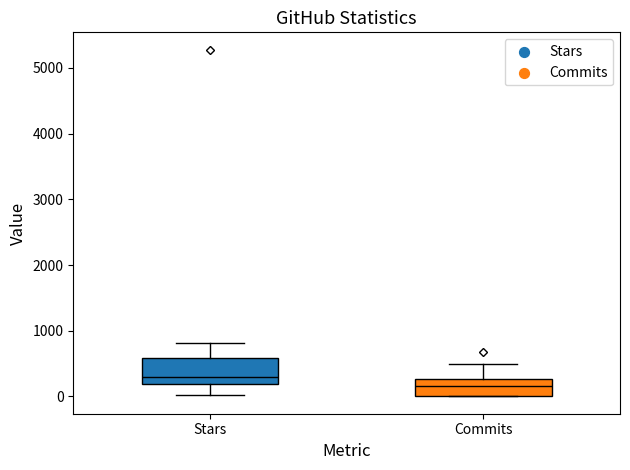

Where does the upper whisker of the box for Commits end on the y-axis? The values are not printed on the chart, so give them approximately, as read against the axis.

500